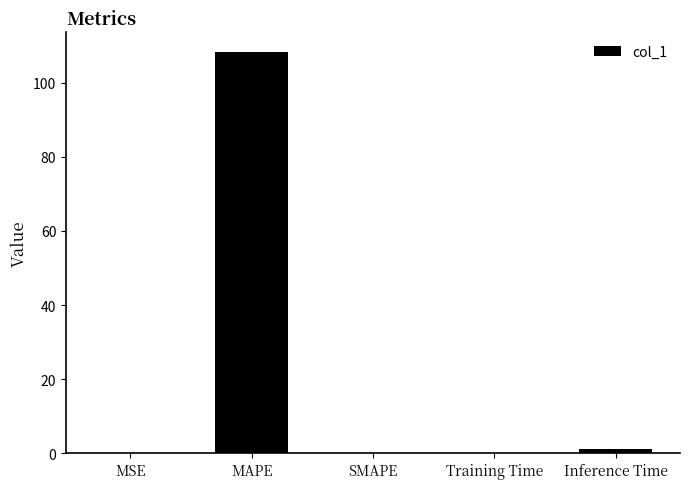

What value does the data have at MAPE?

108.3